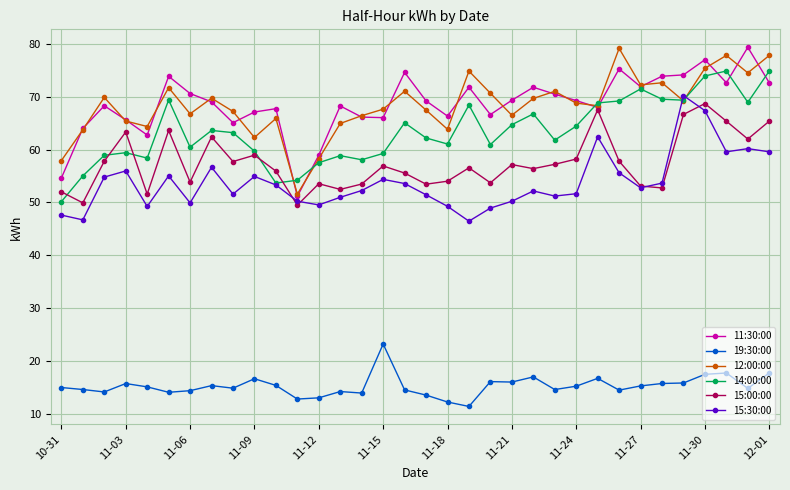

How many data points in 14:00:00 are above 63?

17